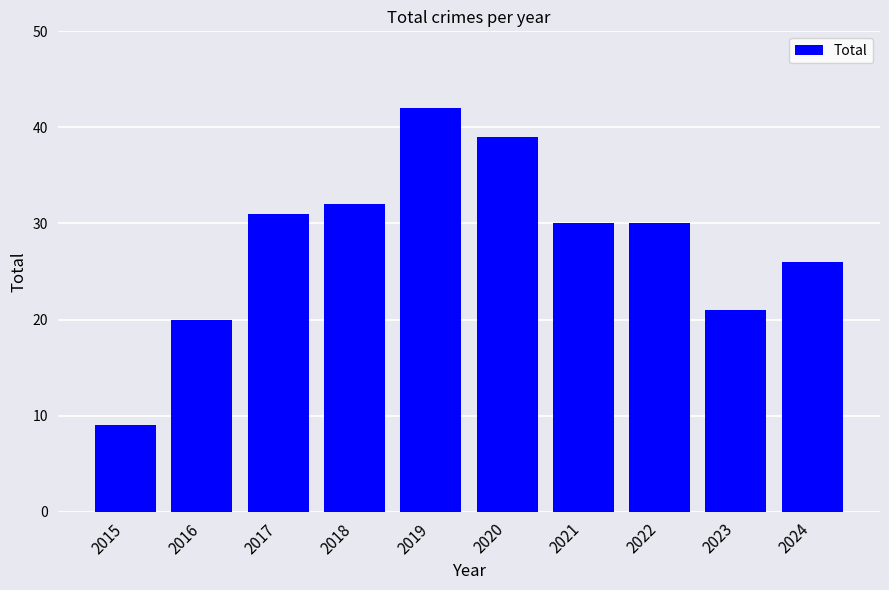

Which has a higher value, 2019 or 2016?

2019